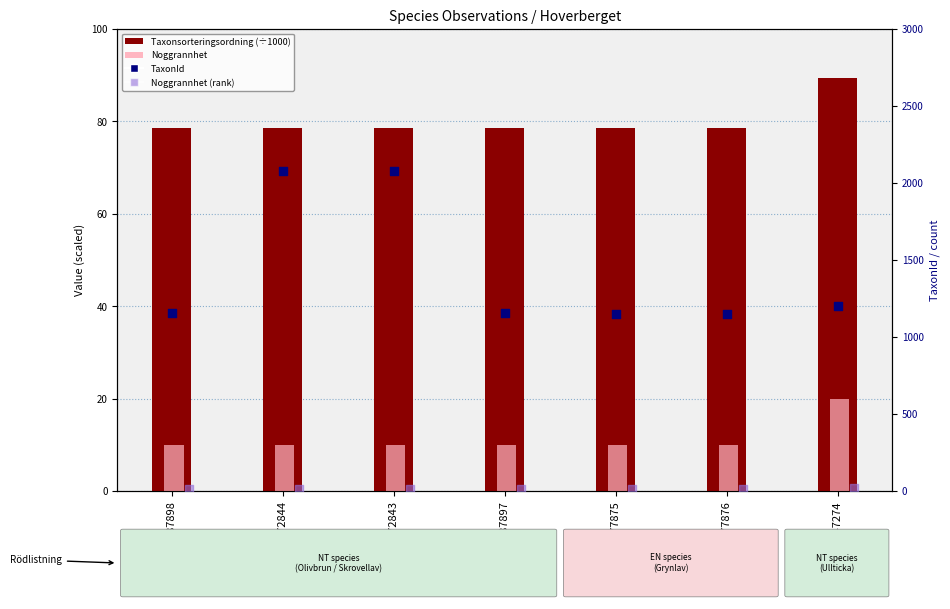

Which series has the widest spread of Y values?

TaxonId